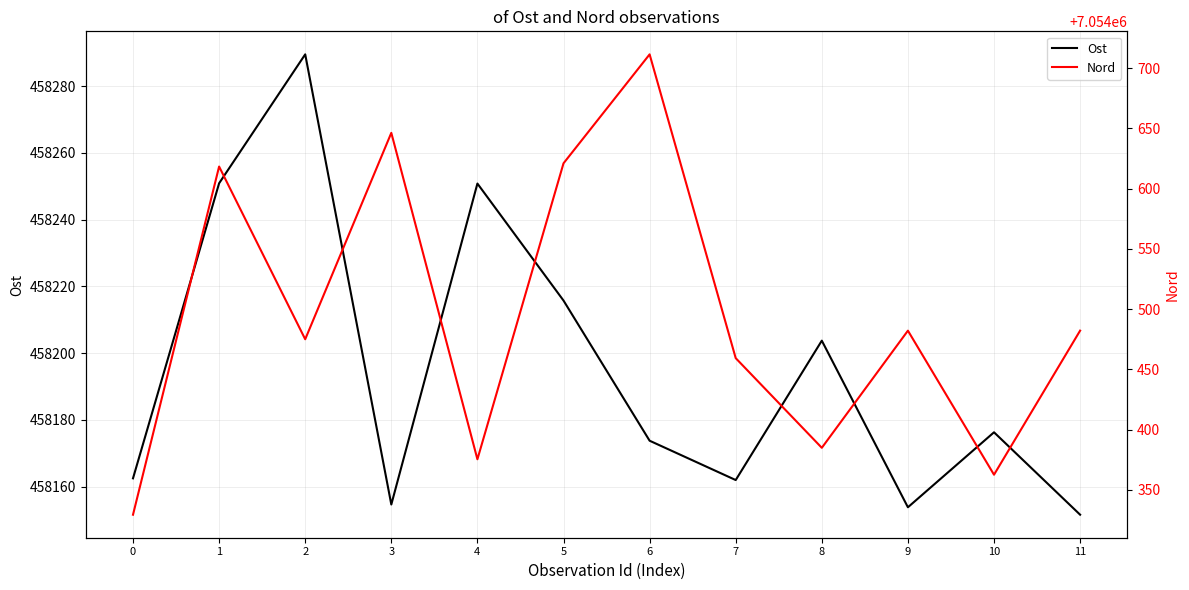

What is the difference between the Ost values at 6 and 11?

22.2